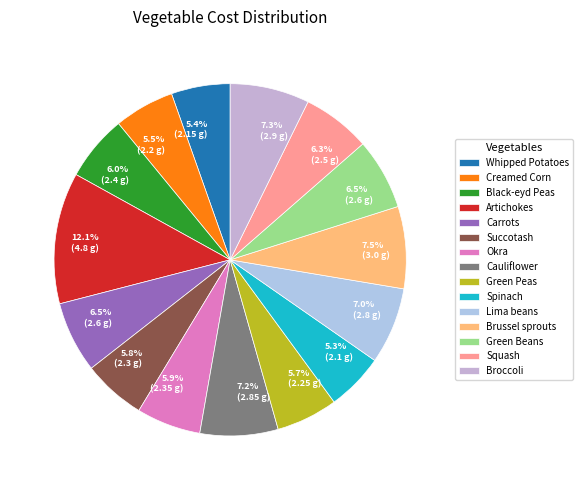

How many segments does this pie chart have?

15